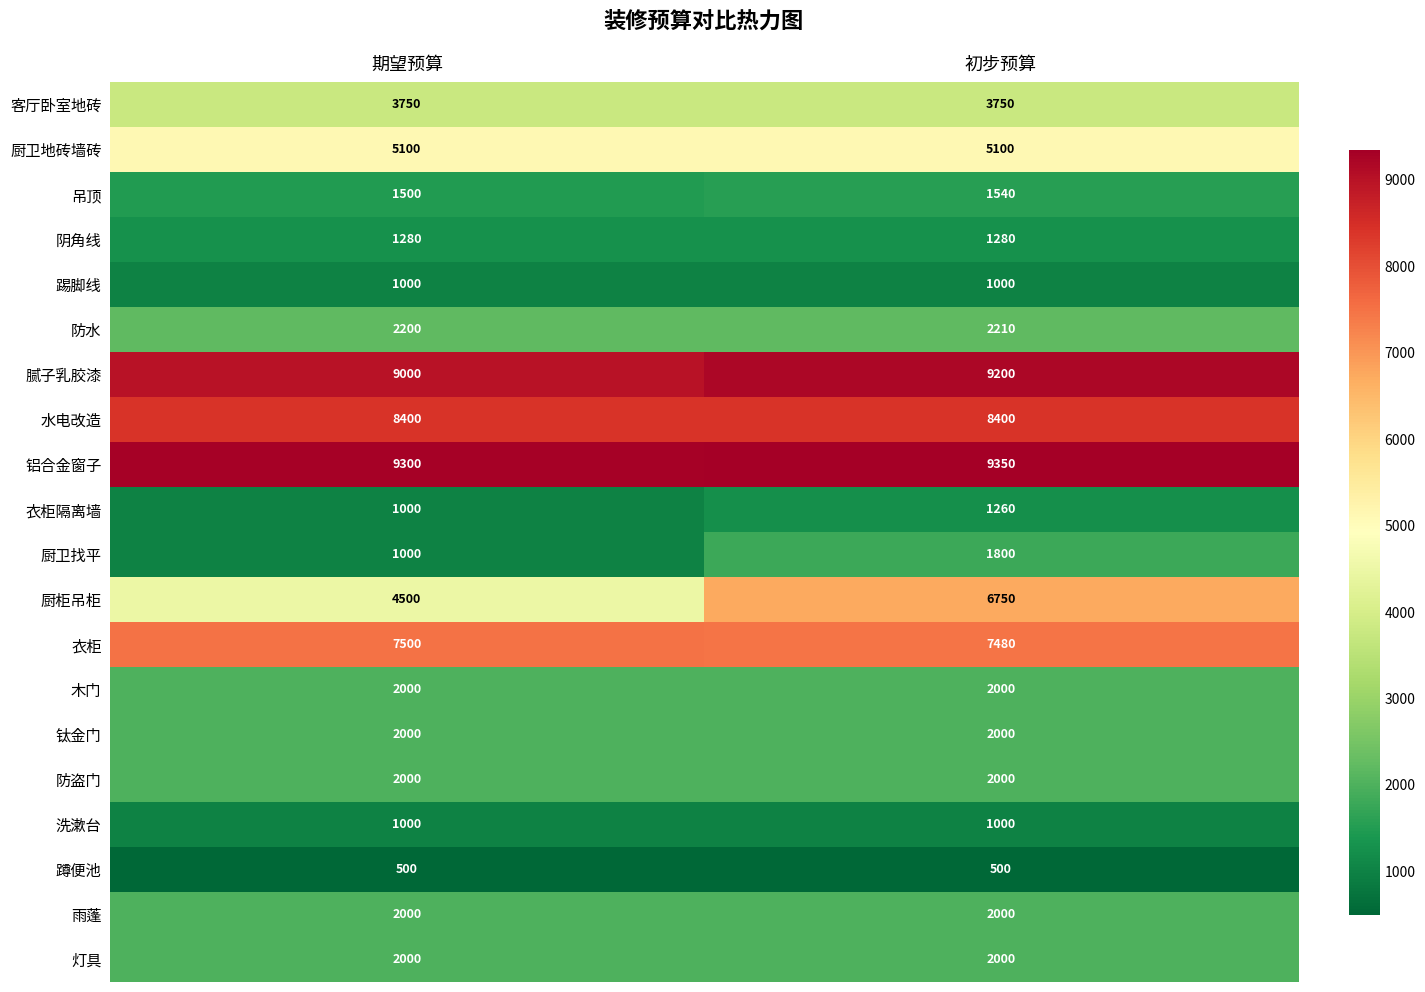

Which series has the largest total across all categories?

铝合金窗子